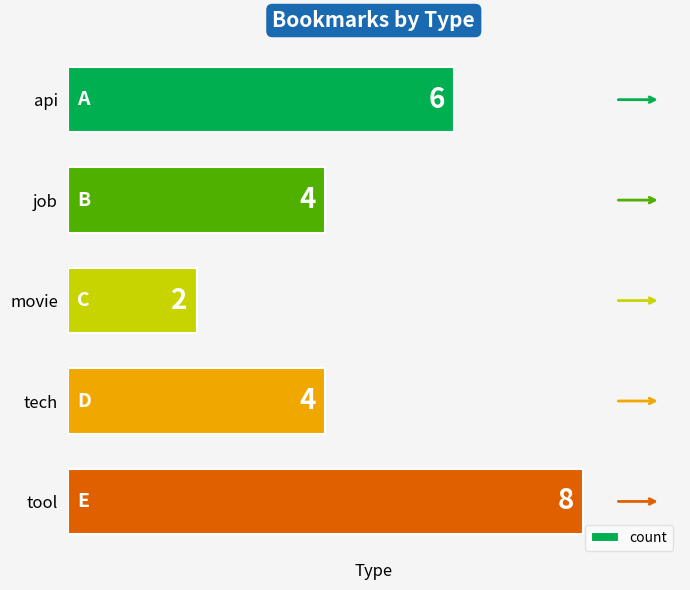

The value at tool is 13. True or false?

False